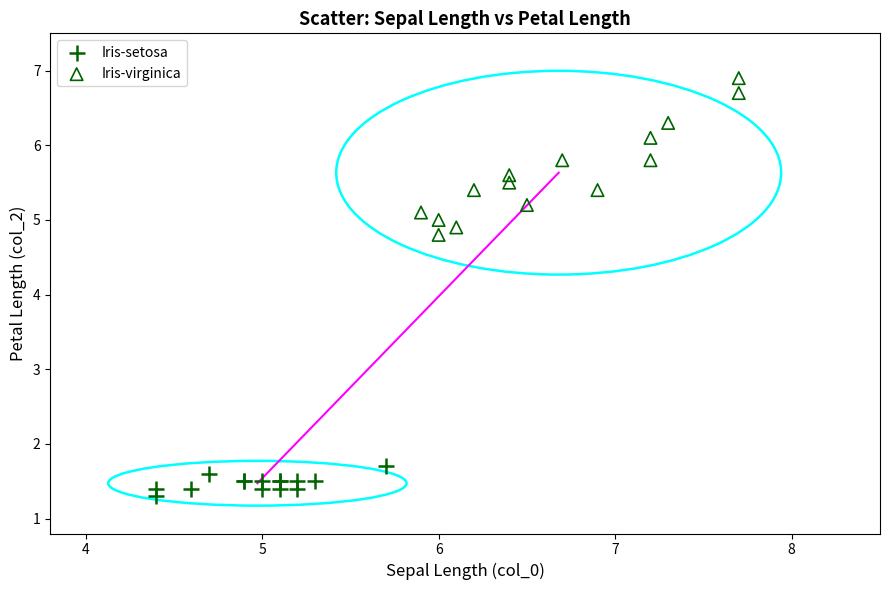

Which series has the widest spread of Y values?

Iris-virginica